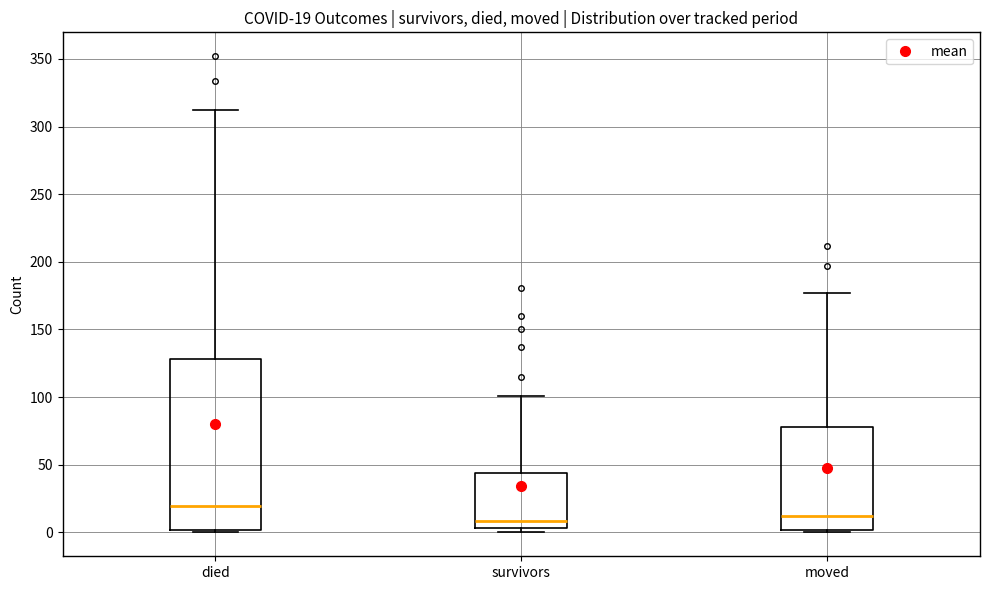

Which box is the tallest, from its lower edge to its upper edge?

died